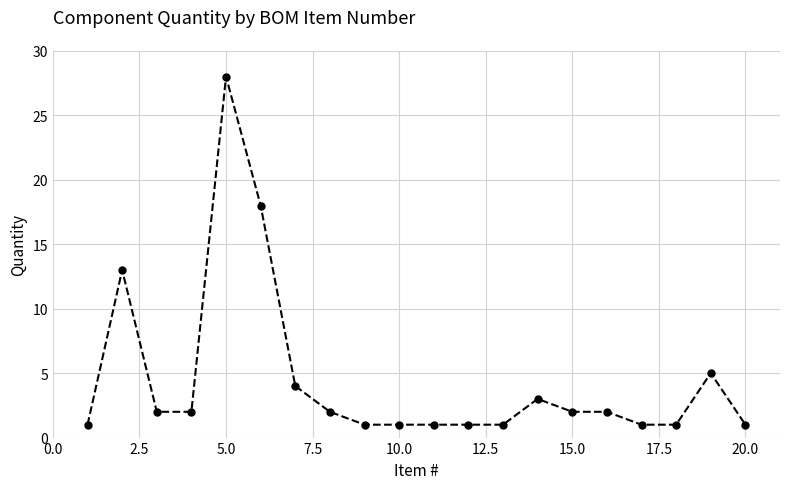

What is the sum of all values?

90